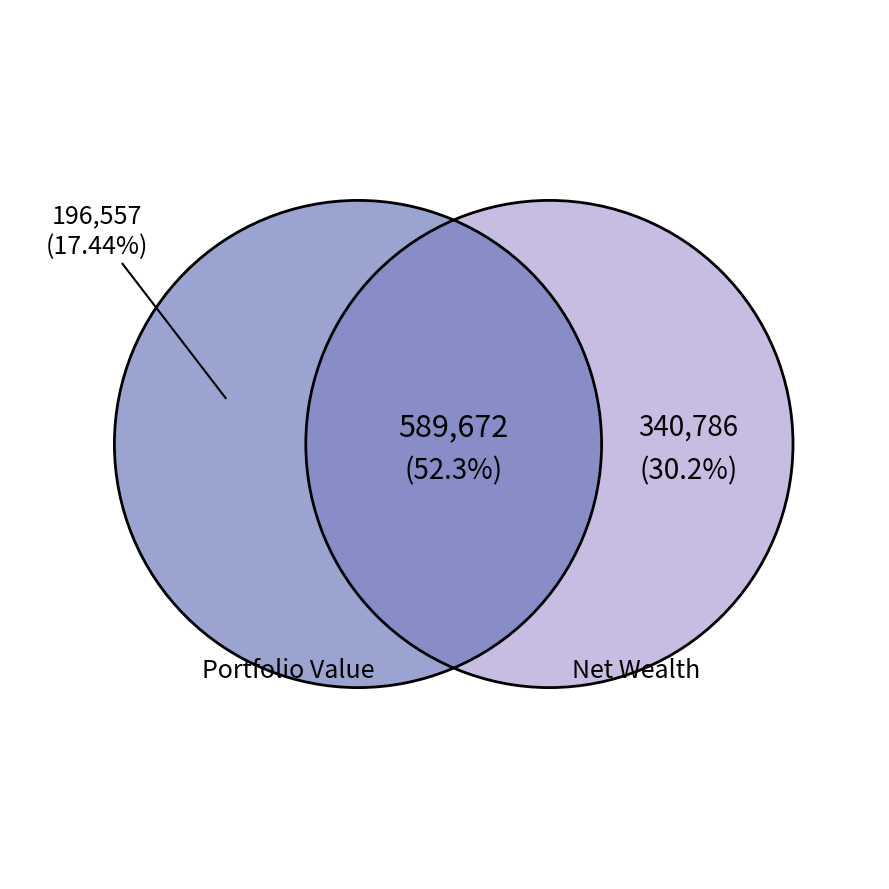

Does any single category account for the majority?

No